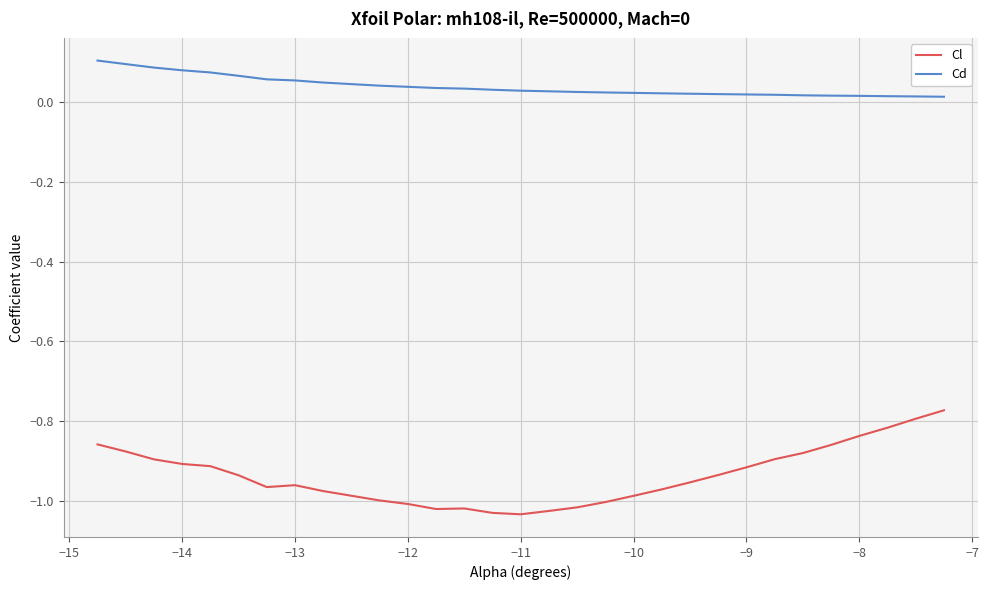

Which series has the largest total across all categories?

Cd